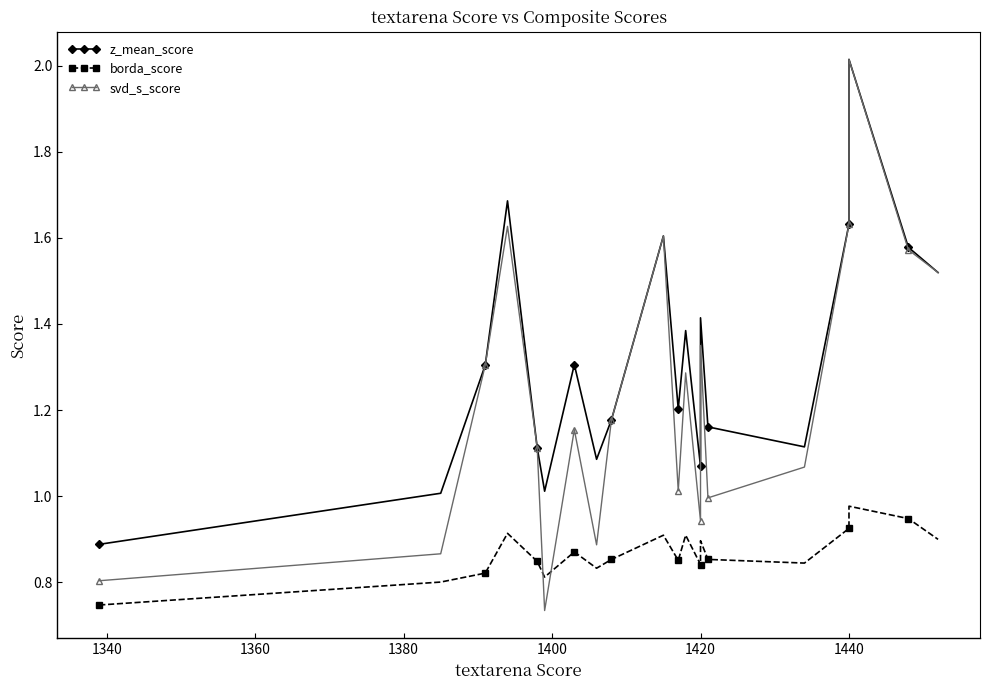

List the series in order of their overall mean, lowest first.

borda_score, svd_s_score, z_mean_score